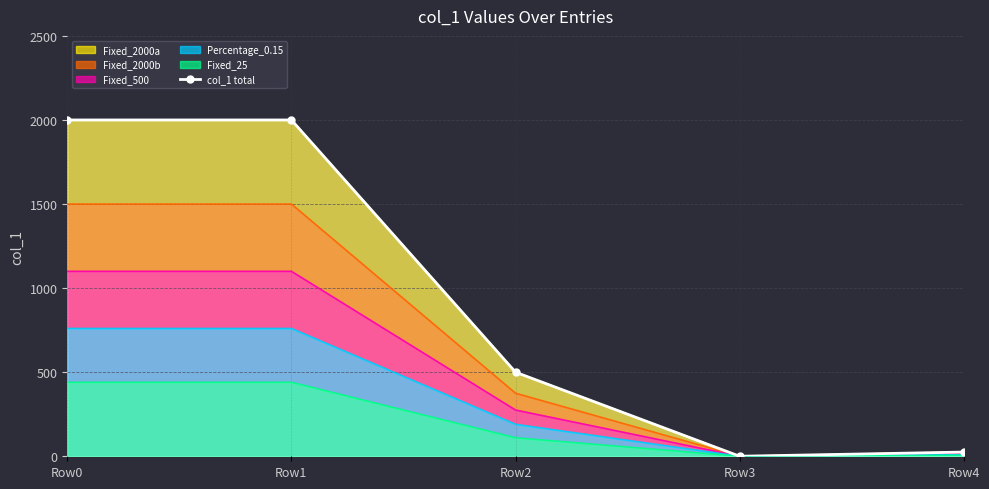

What is the difference between the maximum and minimum values?

1999.8